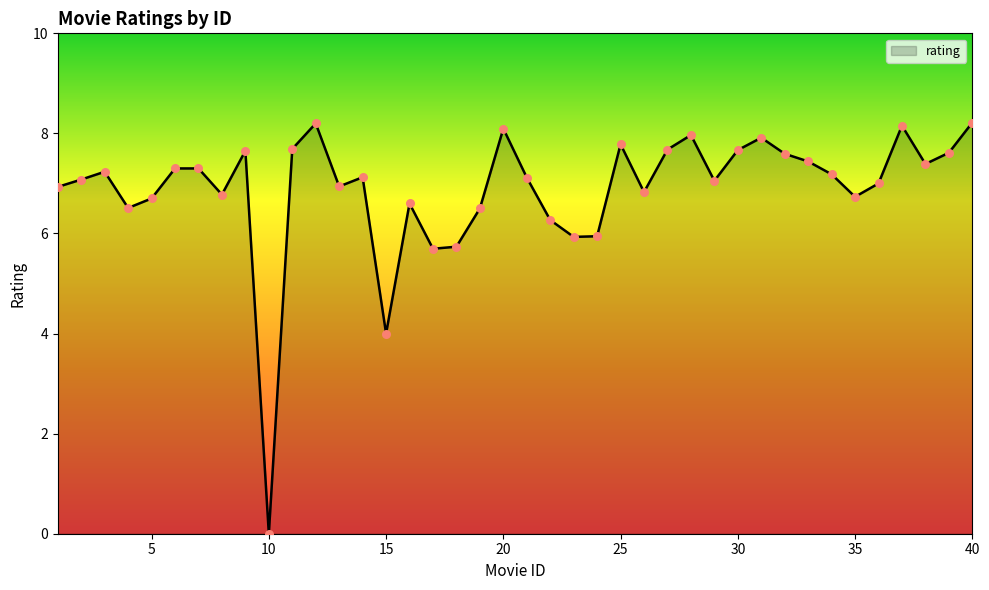

What is the difference between the maximum and minimum values?

8.2